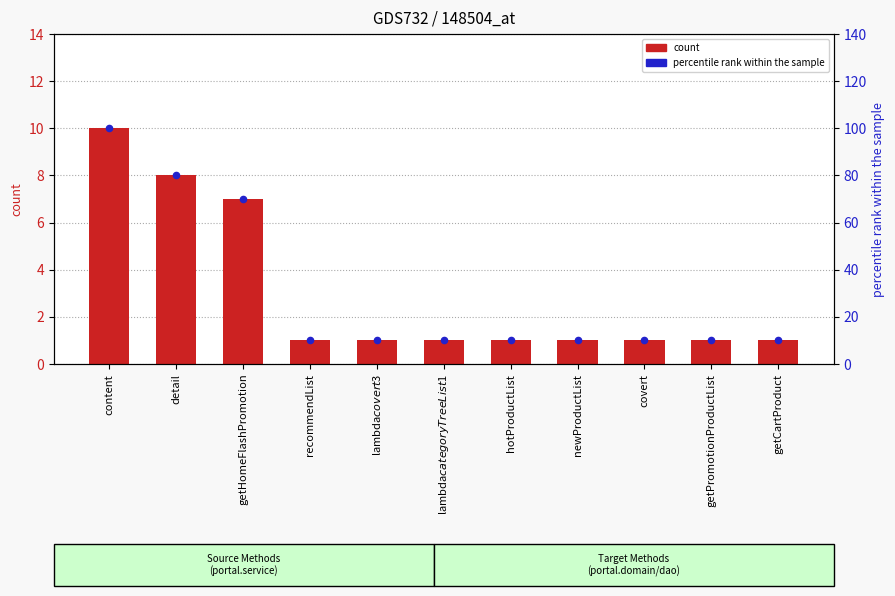

Is the value of percentile rank within the sample at content greater than the value of count at getHomeFlashPromotion?

Yes